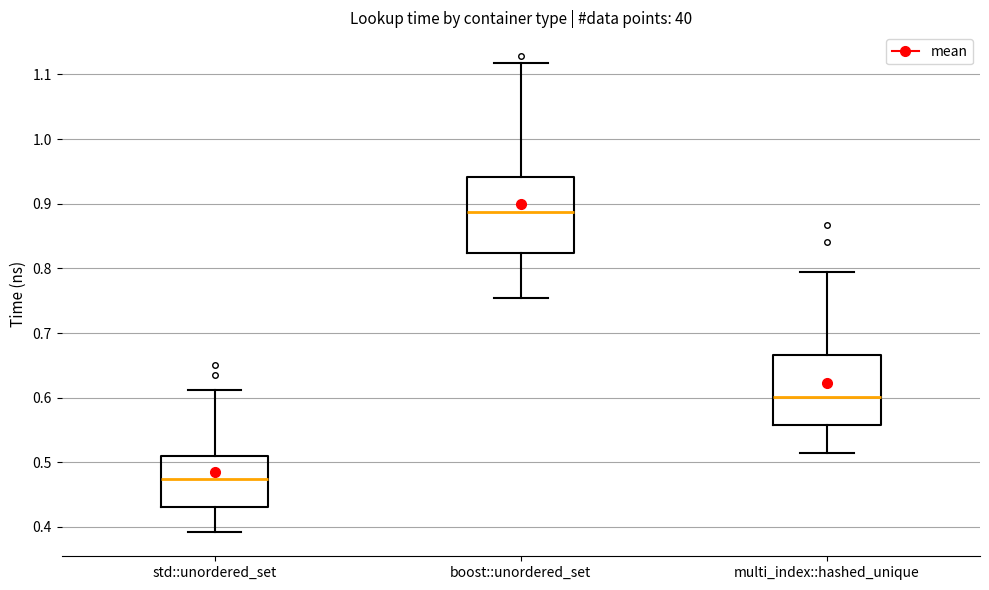

Reading left to right, read every box against the y-axis: the position of its median line, the range the box covers, and the ends of its whiskers. The values are not printed on the chart, so give them approximately, as read against the axis.

std::unordered_set: median 0.47, box 0.43 to 0.51, whiskers 0.39 to 0.61
boost::unordered_set: median 0.89, box 0.82 to 0.94, whiskers 0.75 to 1.12
multi_index::hashed_unique: median 0.60, box 0.56 to 0.67, whiskers 0.51 to 0.79